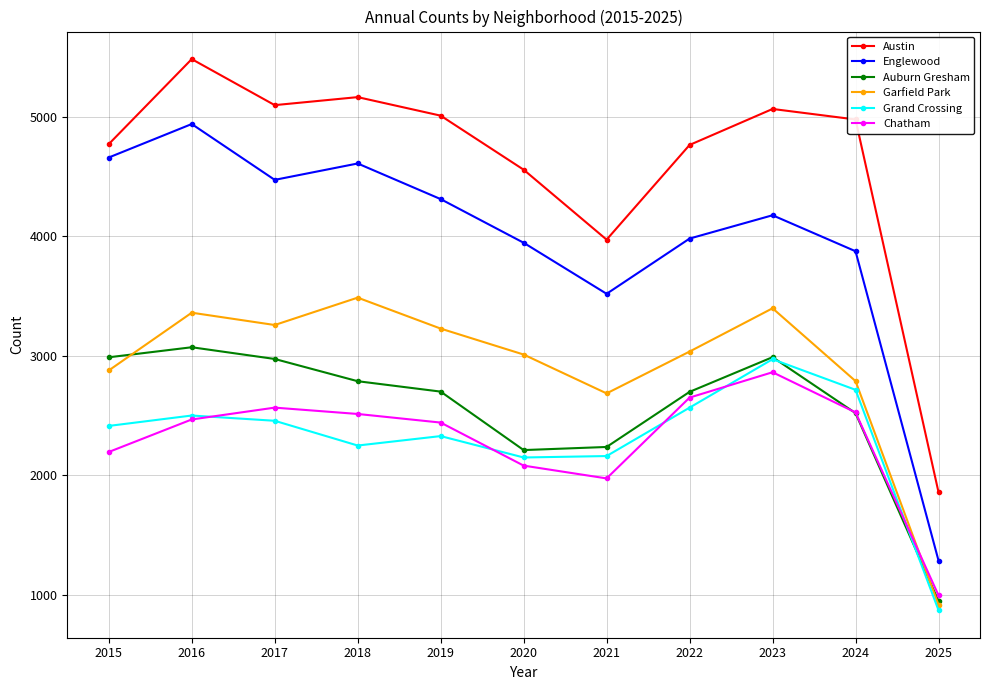

Which series has the largest total across all categories?

Austin